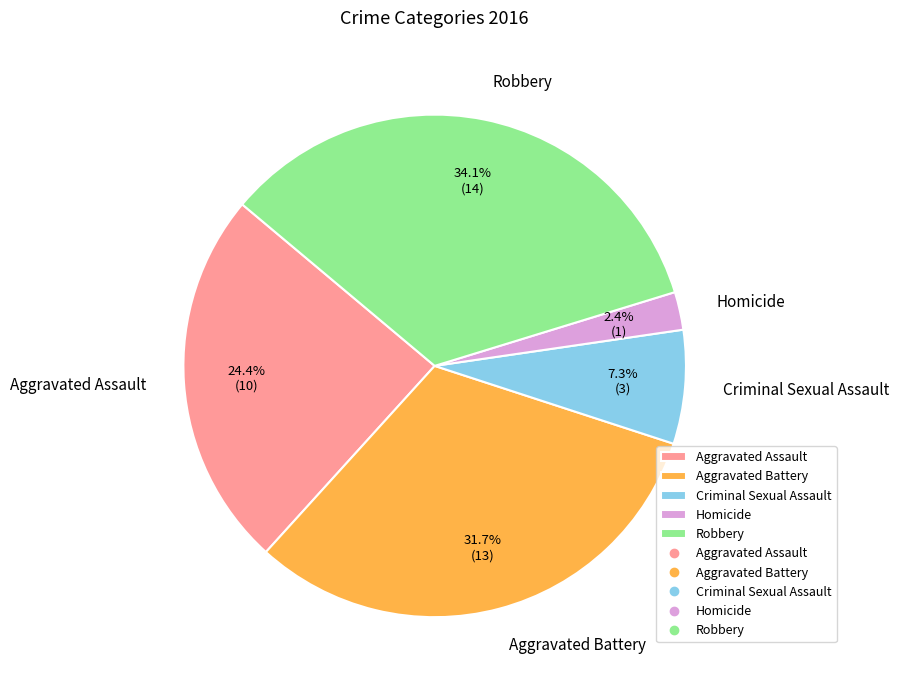

To the nearest percent, what is the difference between the largest and smallest slice percentages?

32%